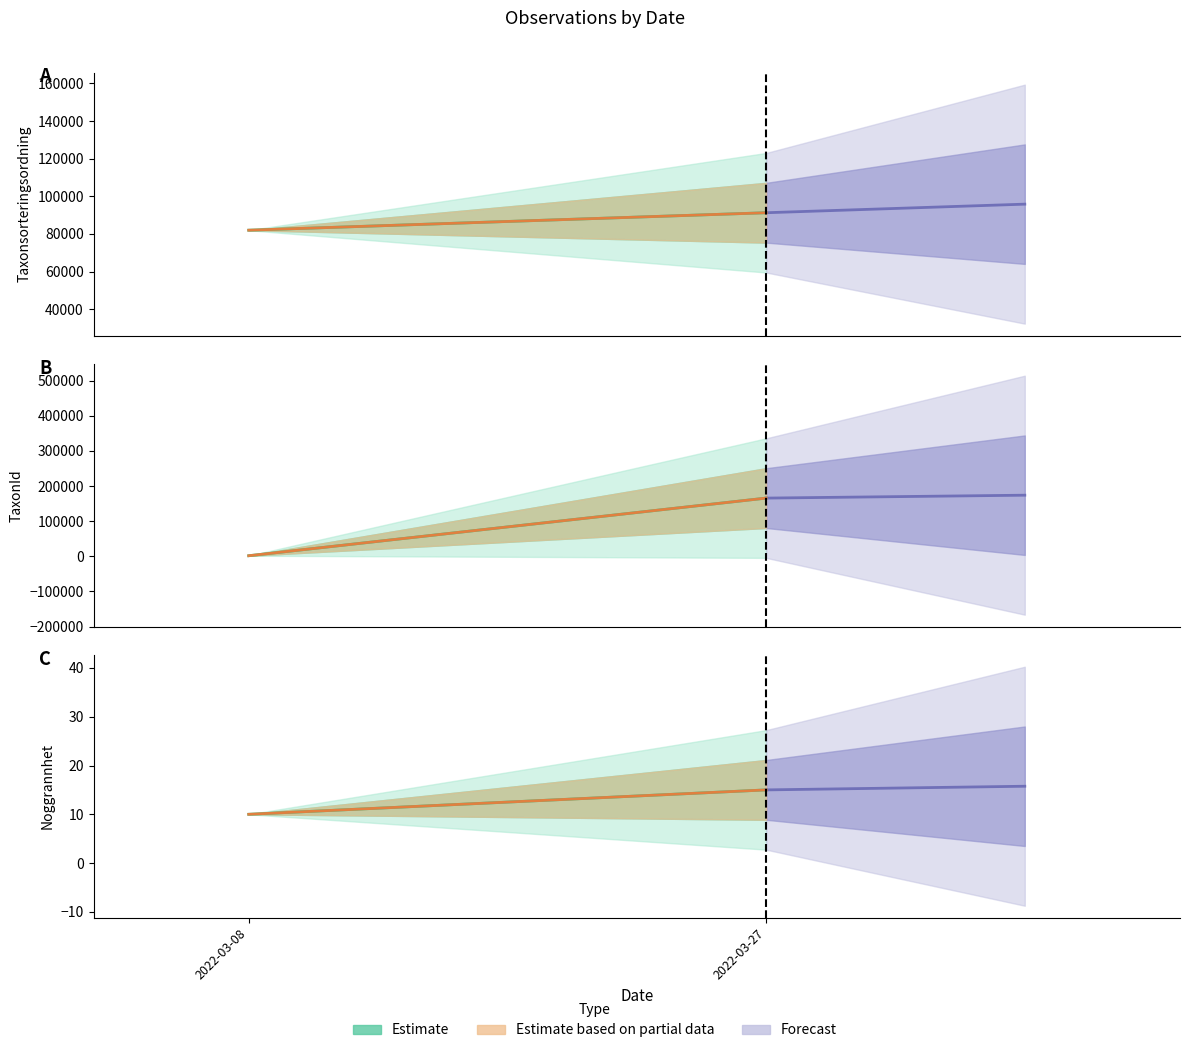

True or false: TaxonId and Taxonsorteringsordning intersect in this chart.

True